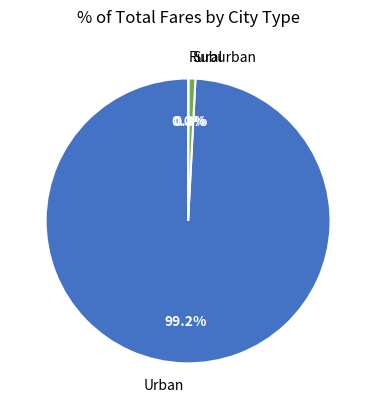

Which slice is the largest?

Urban